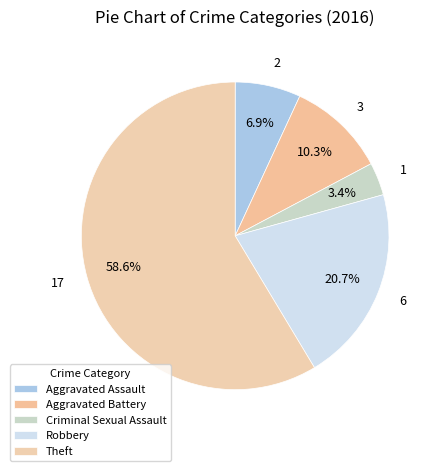

Is there a majority slice in this chart?

Yes